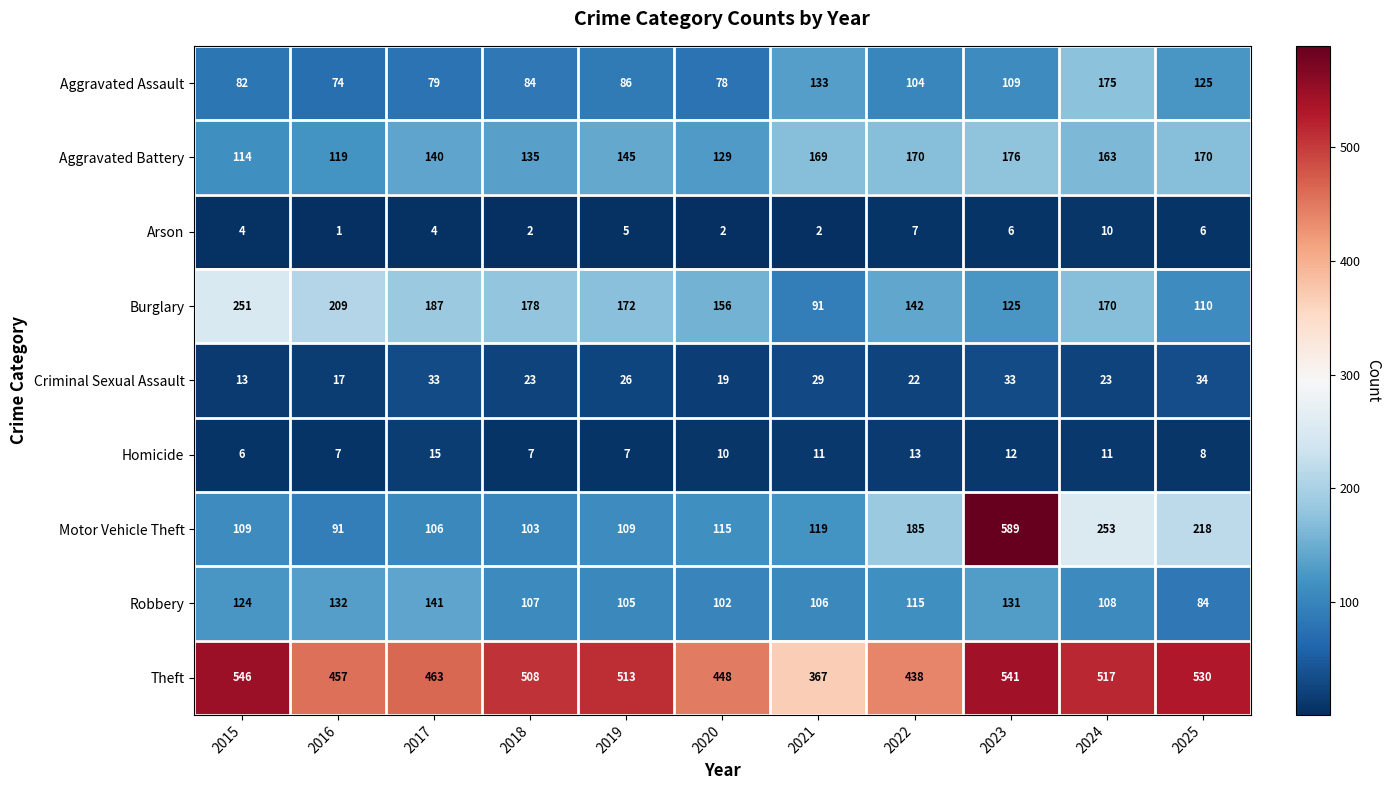

Between 2016 and 2024, which series saw the biggest shift?

Motor Vehicle Theft